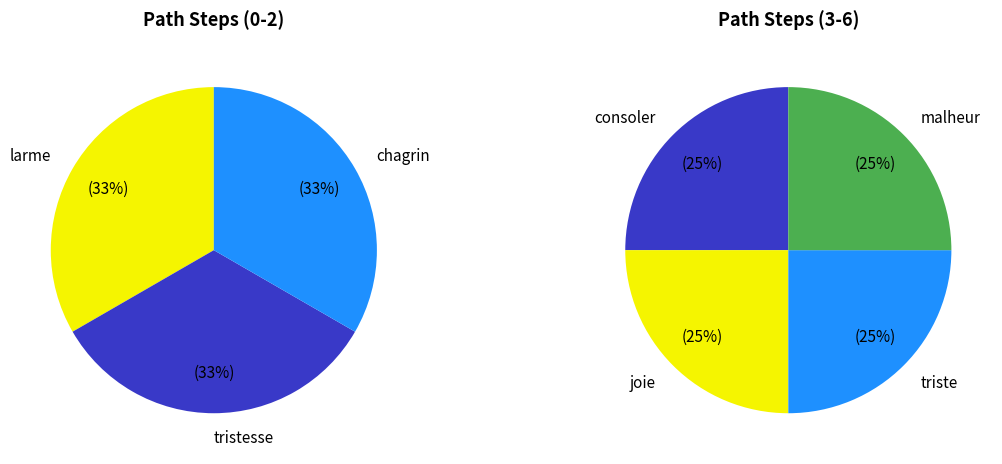

True or false: malheur accounts for 22% of the total.

False